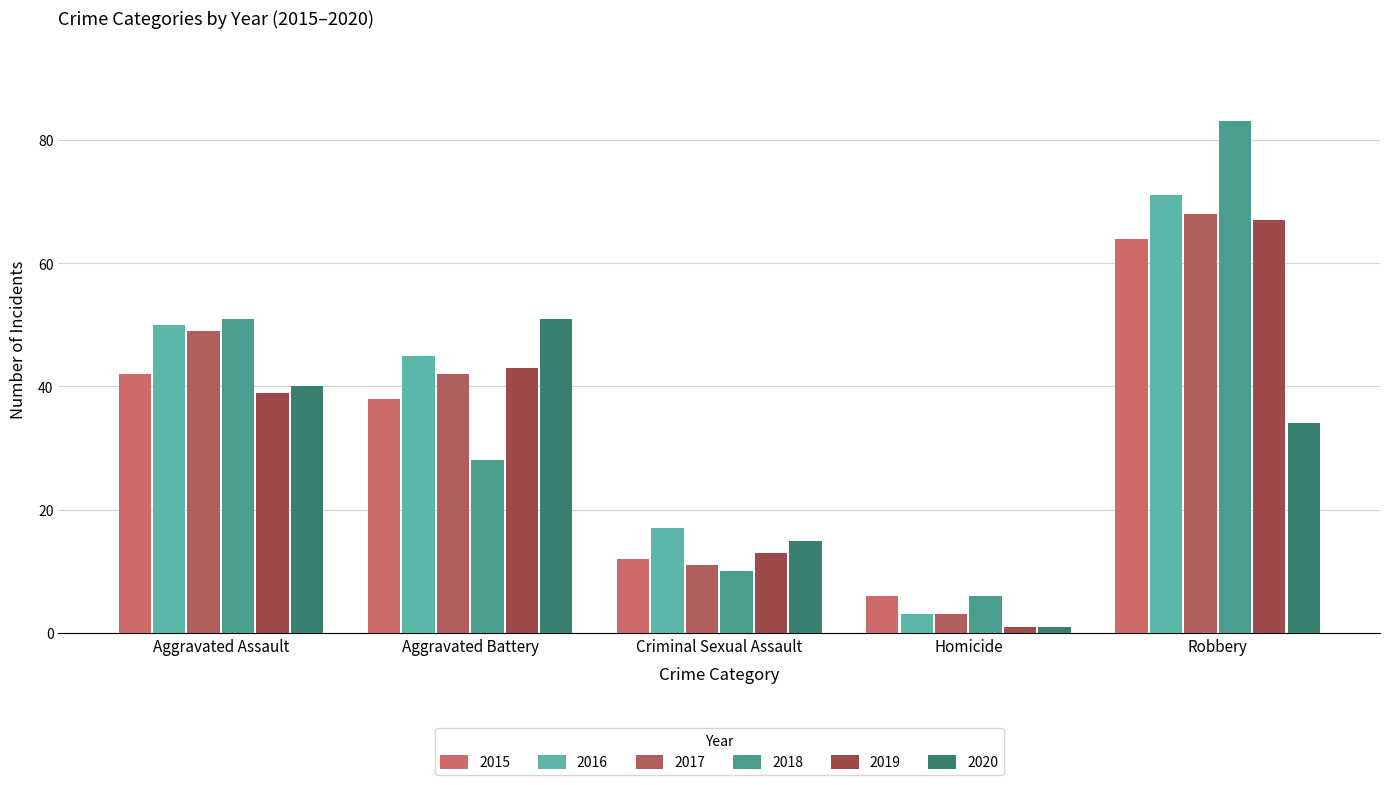

What is the average value of the 2016 series?

37